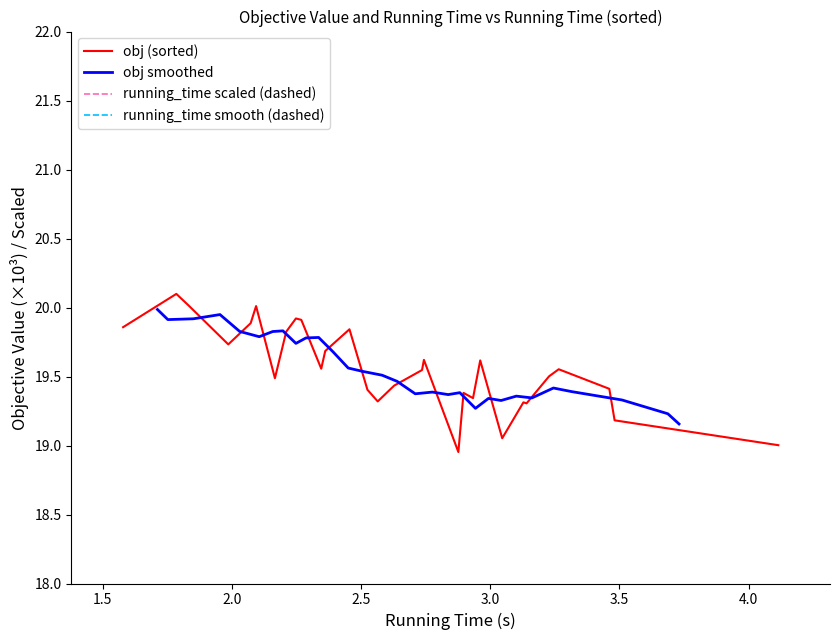

What is the highest value of the obj (sorted) series?

20.1